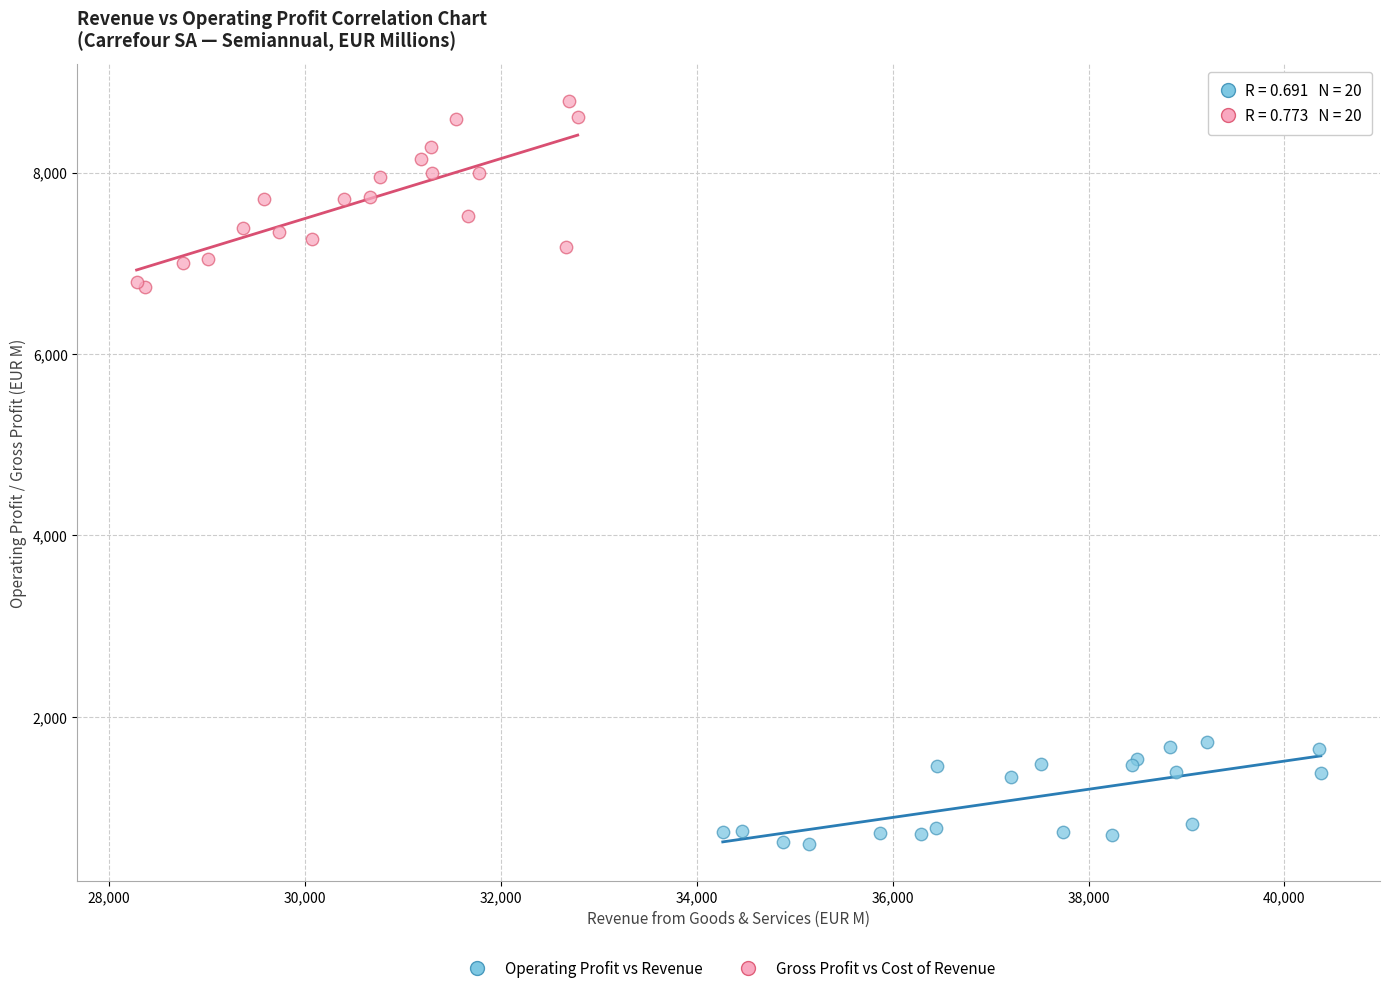

Which series has the largest Y range (max minus min)?

Gross Profit vs Cost of Revenue